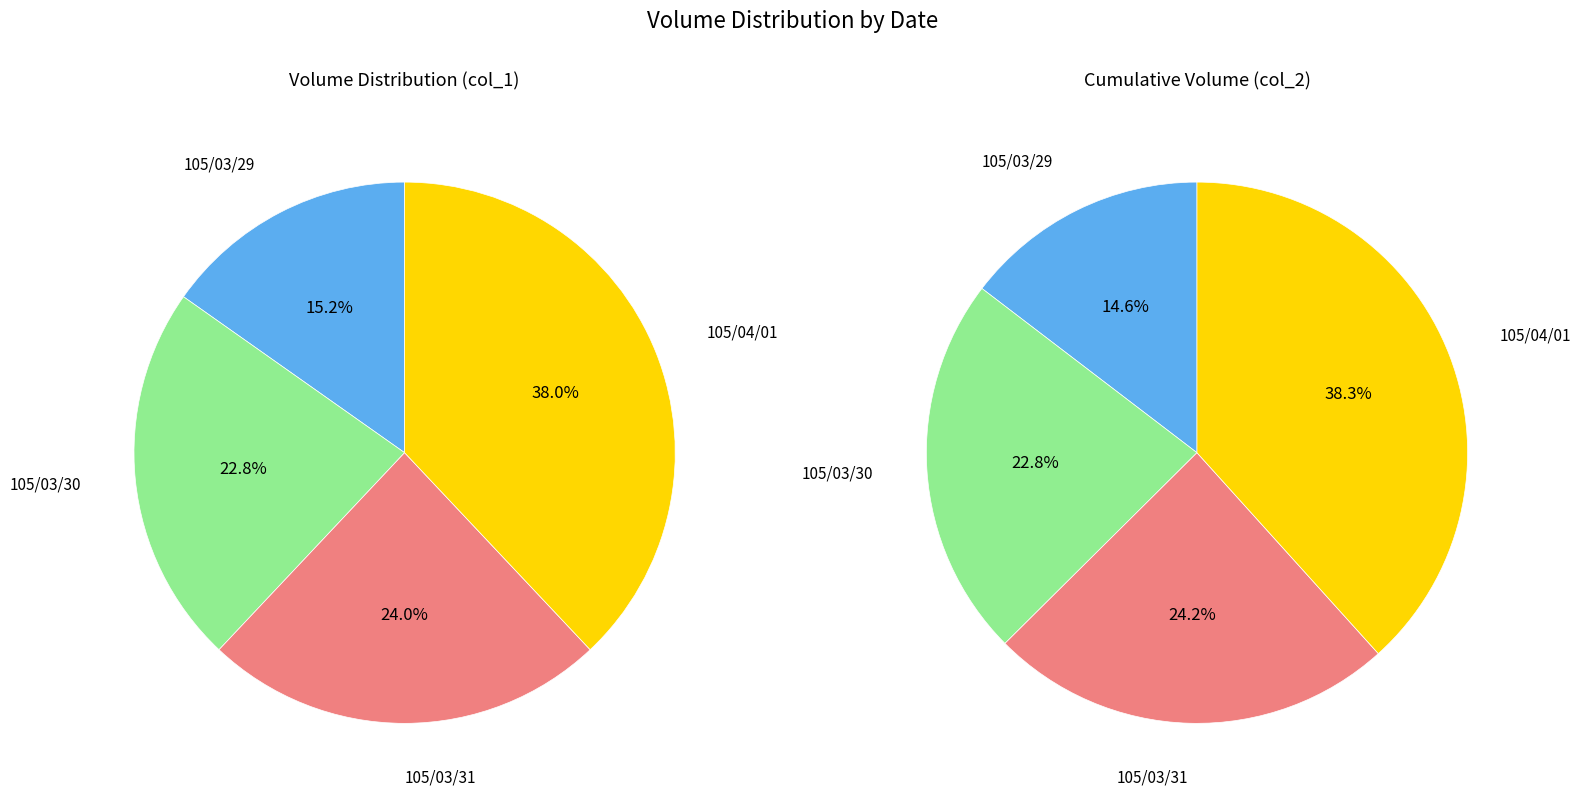

Is it true that 105/03/31 is 24% of the pie?

True